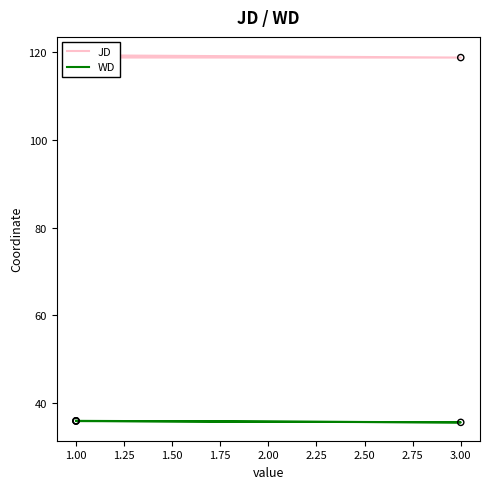

Which series has the largest total across all categories?

JD